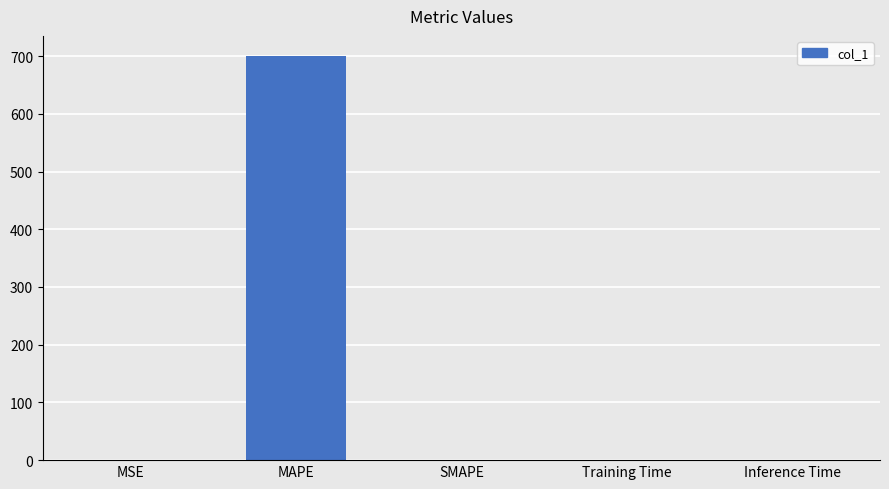

Is it true that the value at MAPE is 365.4?

False